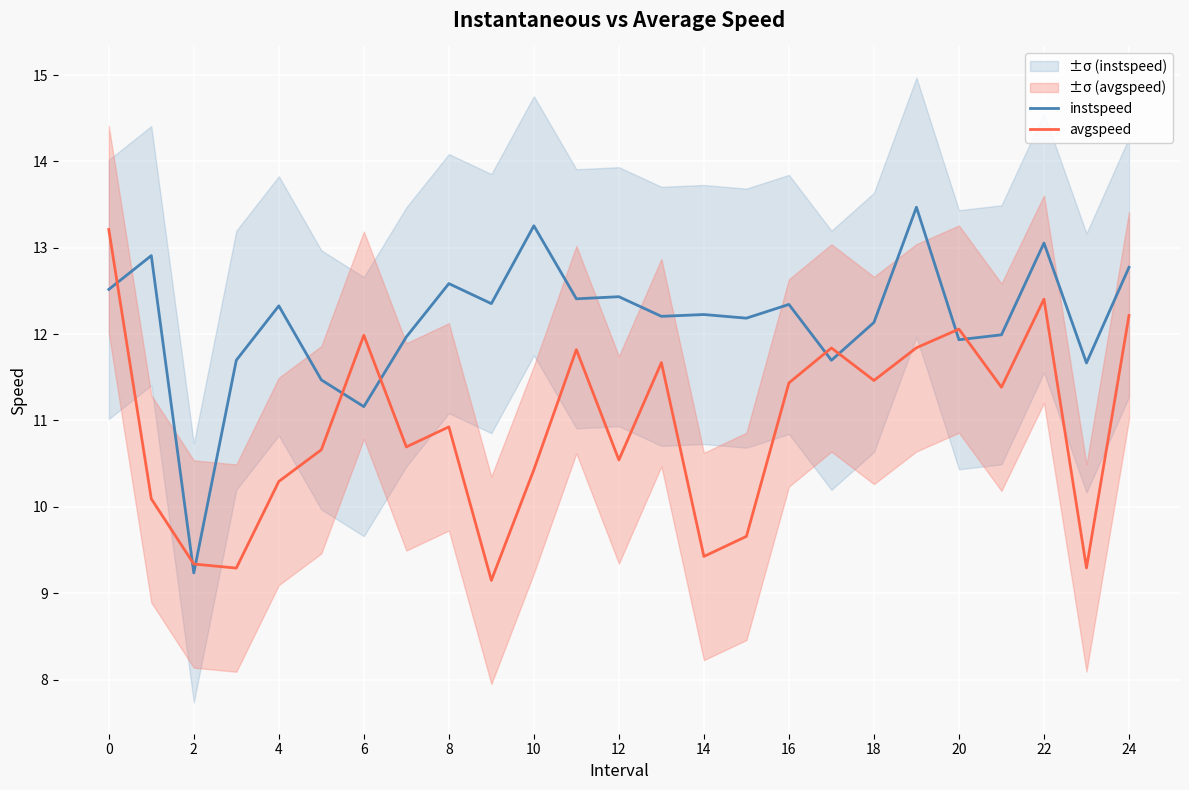

How many lines are shown in the chart?

2